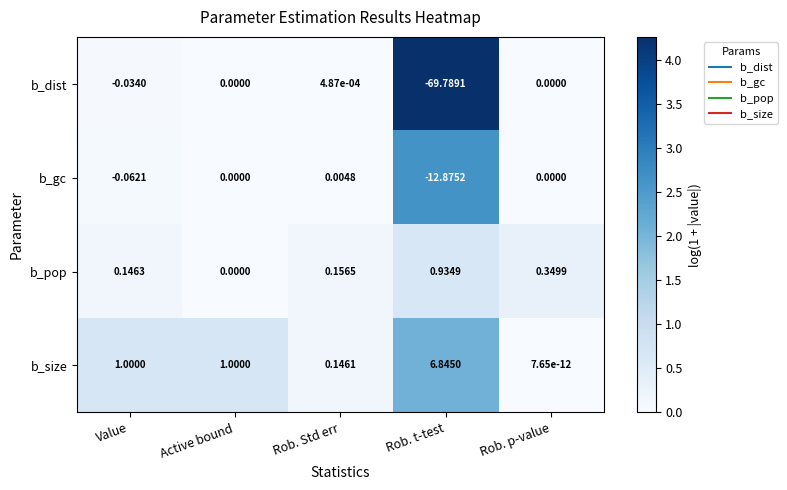

List the series in order of their peak value, highest first.

b_size, b_pop, b_gc, b_dist